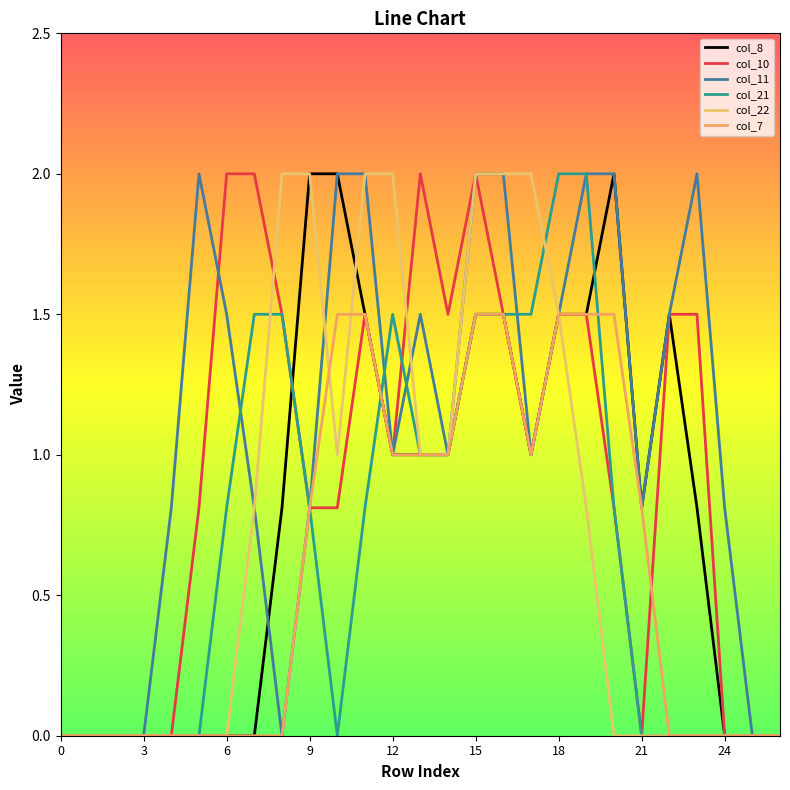

How many lines are shown in the chart?

6